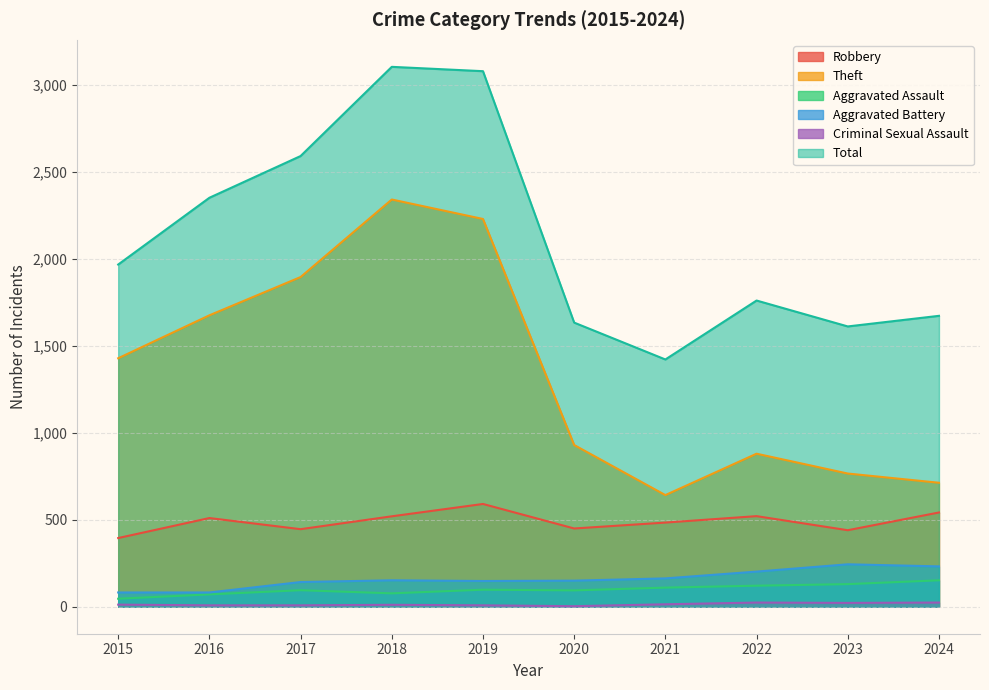

True or false: Theft and Aggravated Battery intersect in this chart.

False